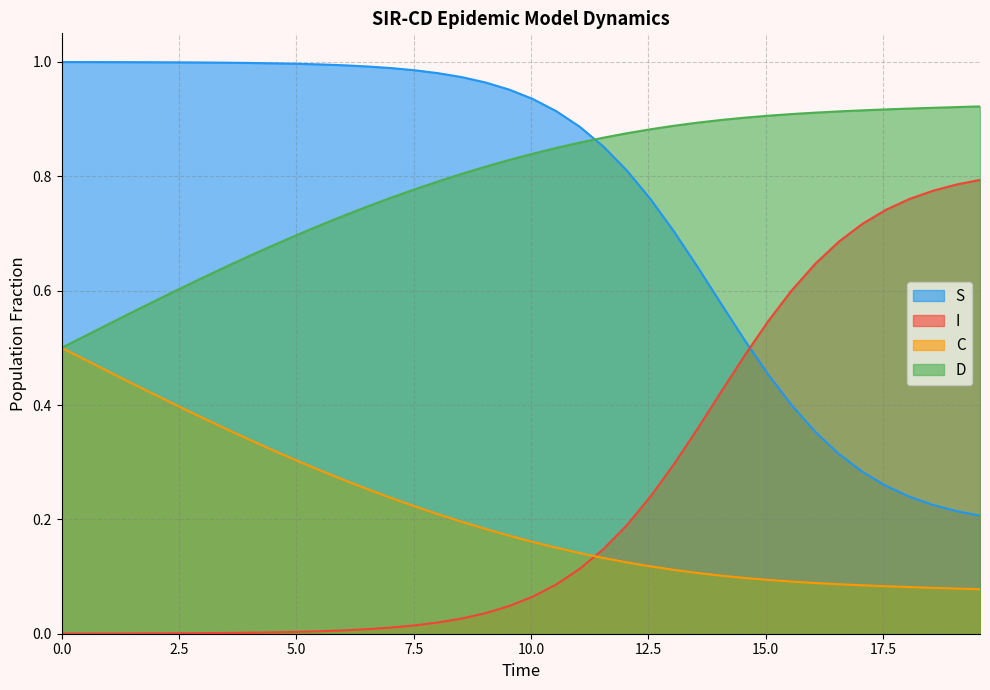

What is the sum of all D values?

31.5